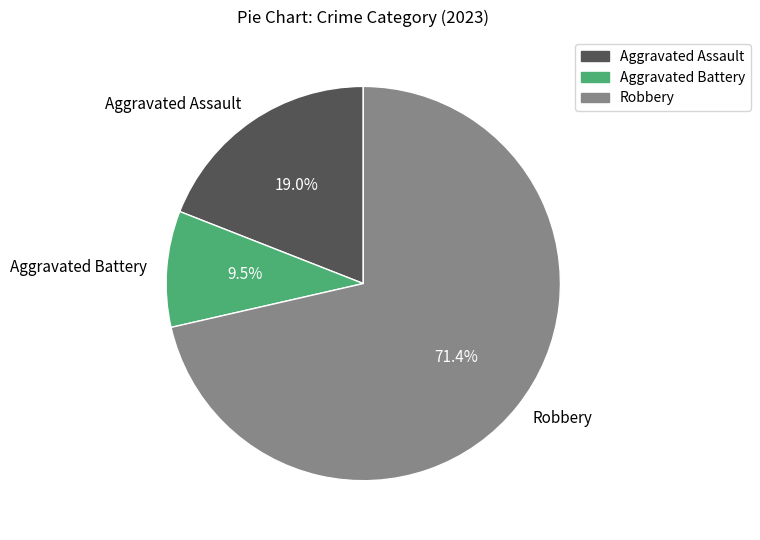

How many slices are in this pie chart?

3